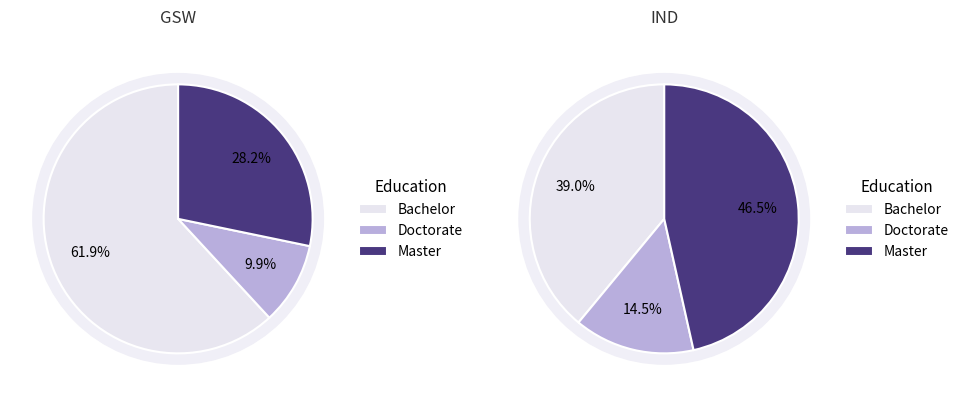

Is 33 the majority of the pie?

No